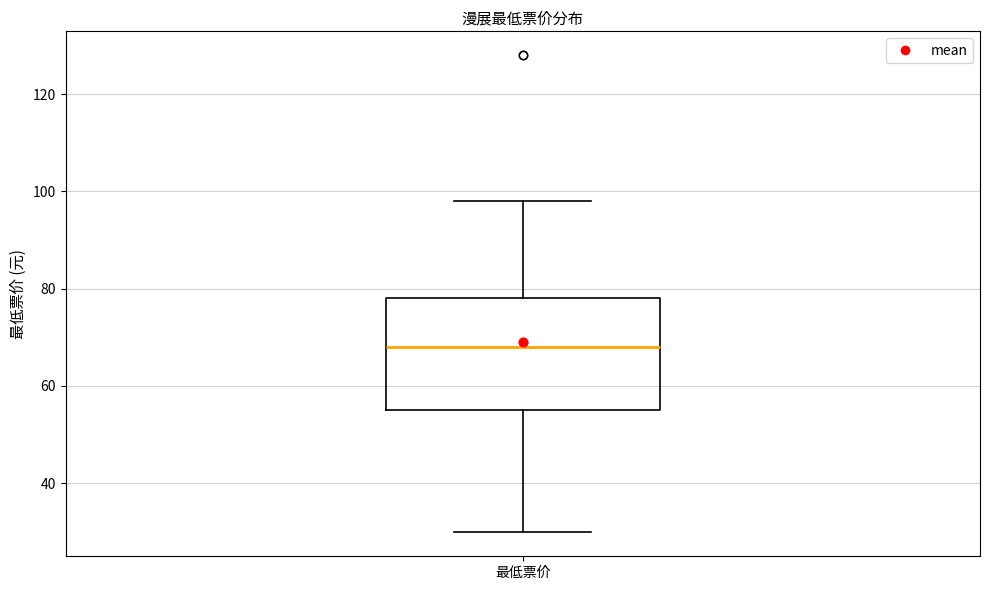

Read this box plot against the y-axis: the position of the median line, the range covered by the box, and the ends of both whiskers. The values are not printed on the chart, so give them approximately, as read against the axis.

median 68, box 56 to 78, whiskers 30 to 98